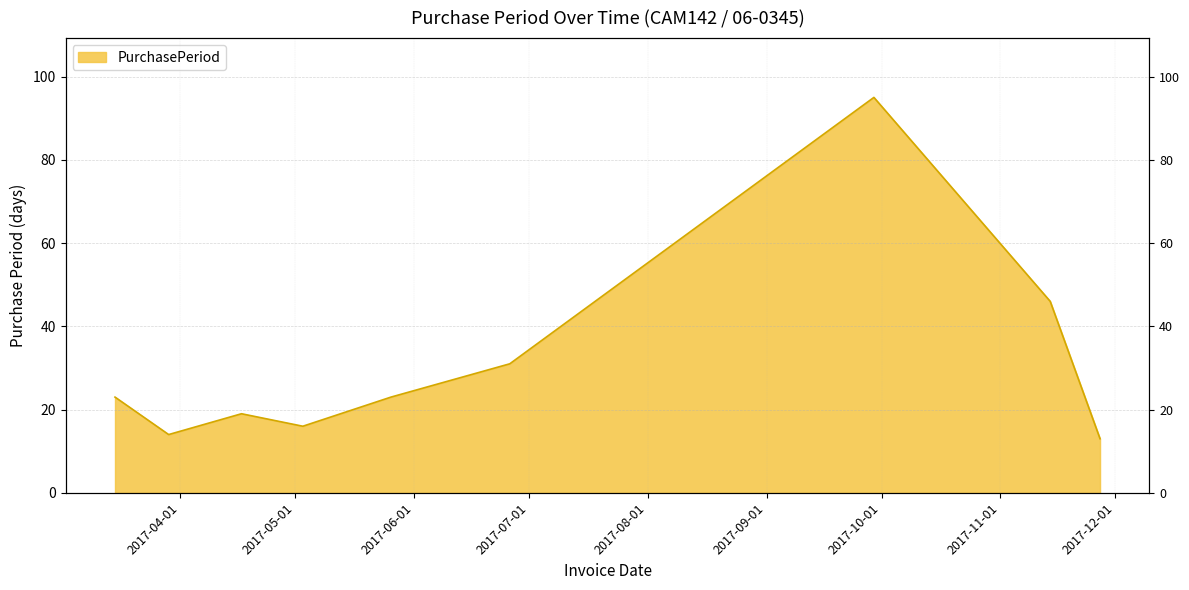

Approximately how many times larger is the value at 2017-09-29 compared to 2017-04-17?

5.0